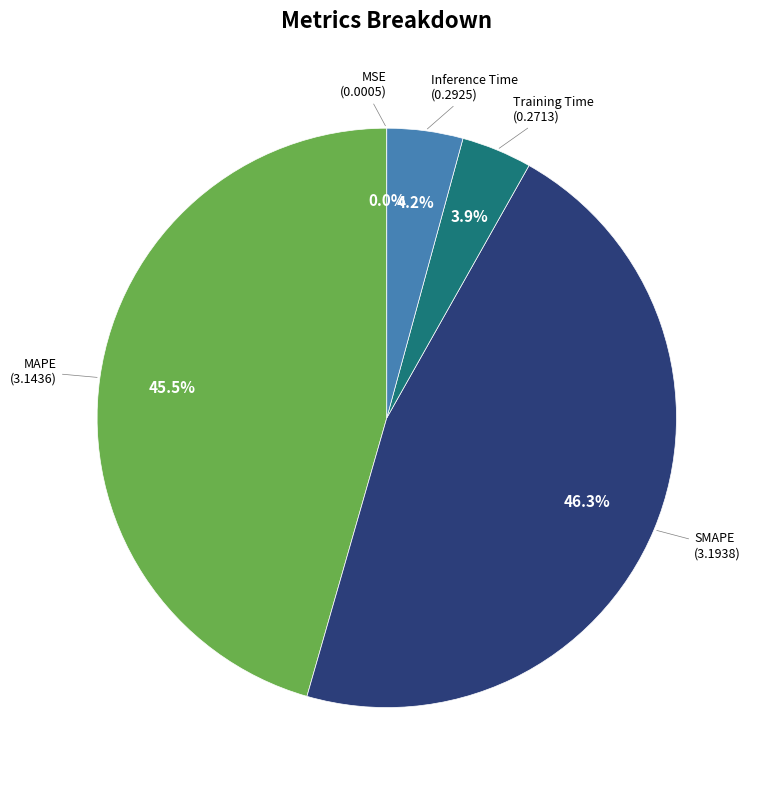

What percentage is the Inference Time slice, to the nearest percent?

4%